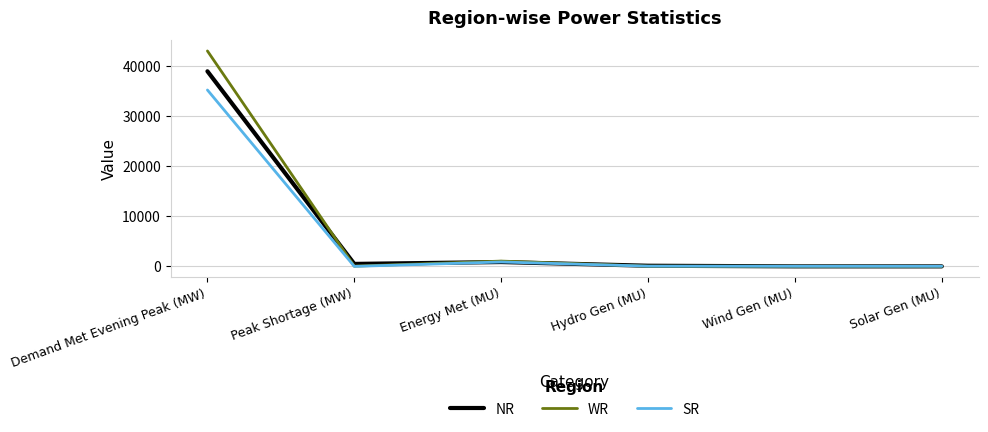

List the series in order of their peak value, lowest first.

SR, NR, WR